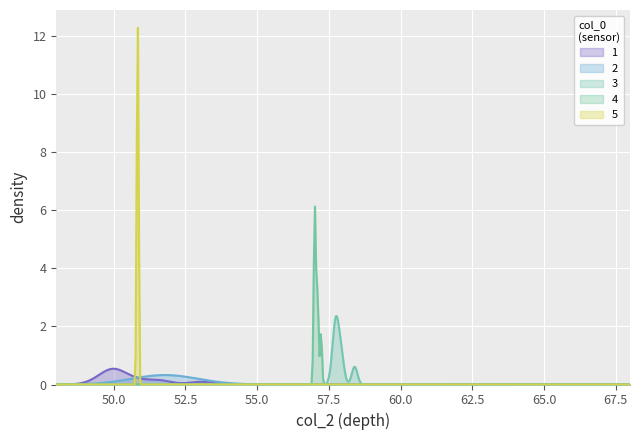

Where is 3 nearest to the value 58?

1